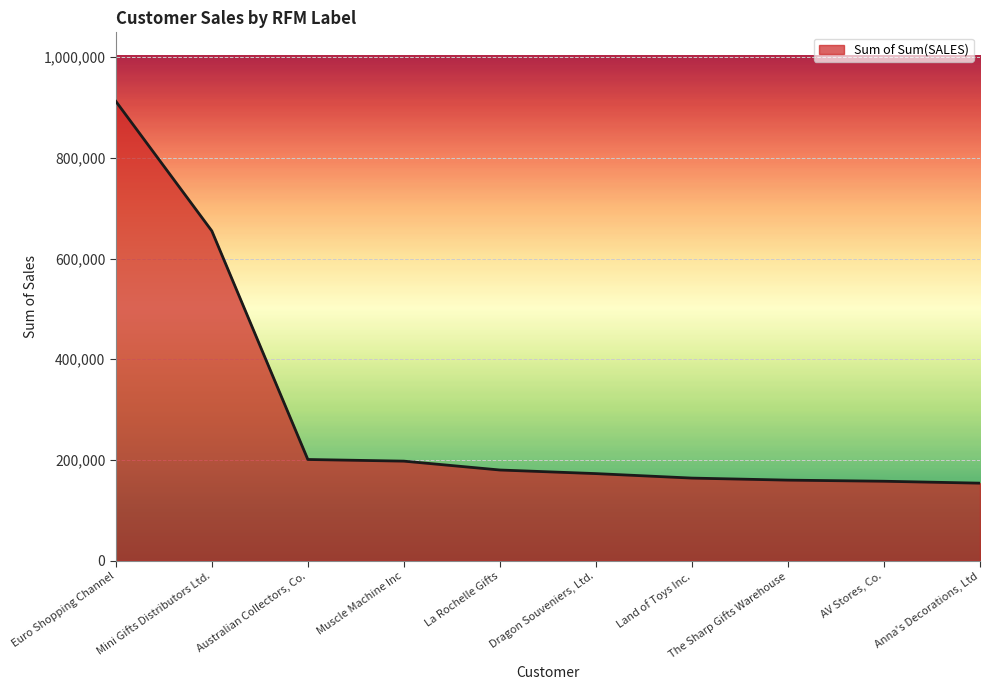

The chart shows a value of 160010.3 at The Sharp Gifts Warehouse. True or false?

True